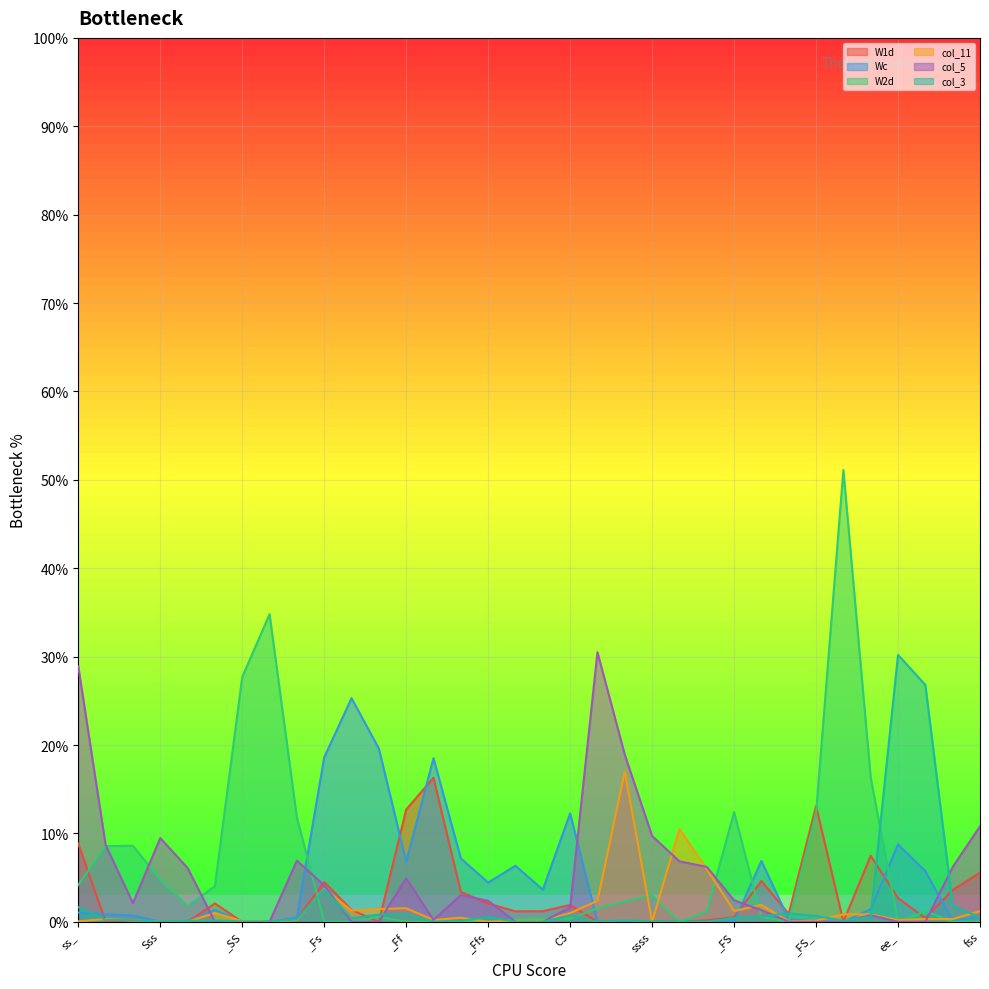

How many interior local valleys does the col_11 series have?

8